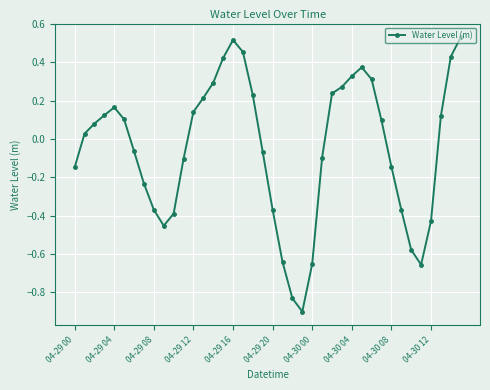

What is the difference between the second highest and minimum values?

1.4